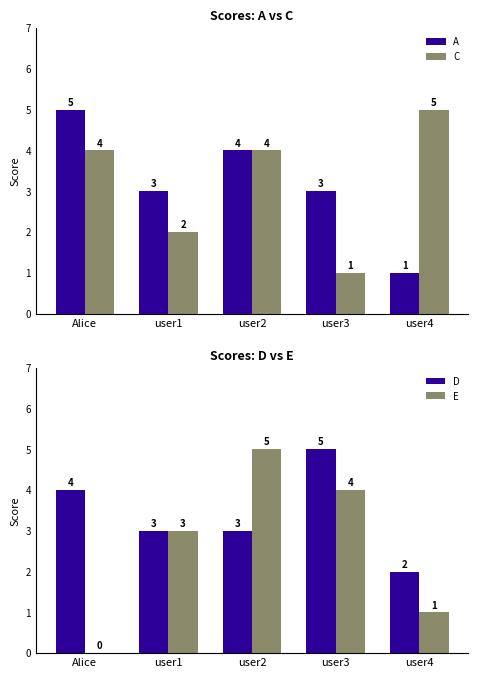

What is the spread (max minus min) of values at user3?

4